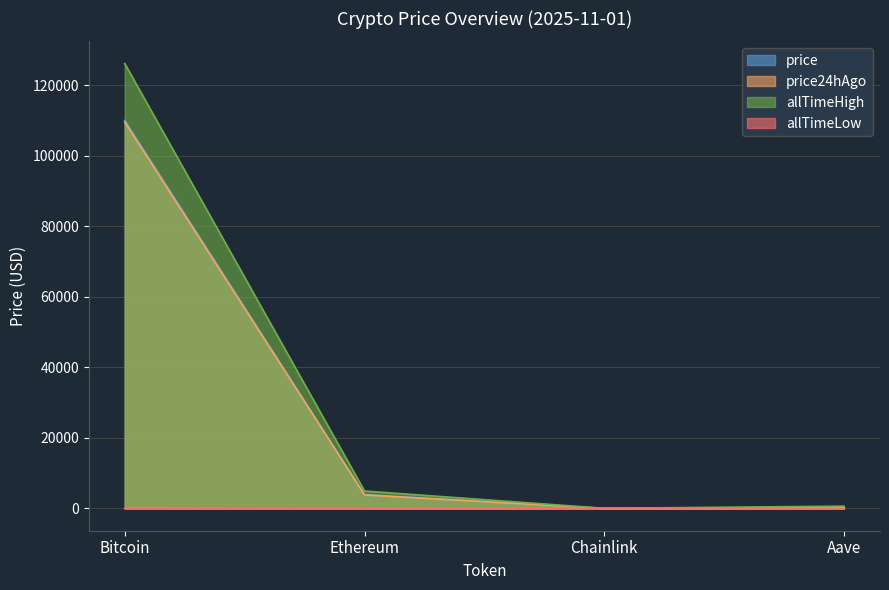

At how many categories does at least one series exceed 79908?

1